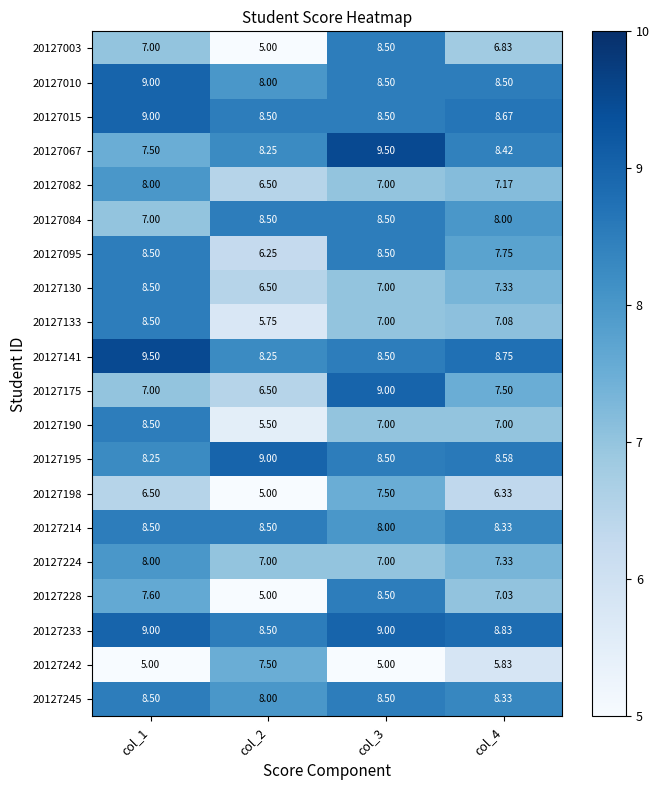

Is the value of 20127095 at col_2 greater than the value of 20127214 at col_4?

No